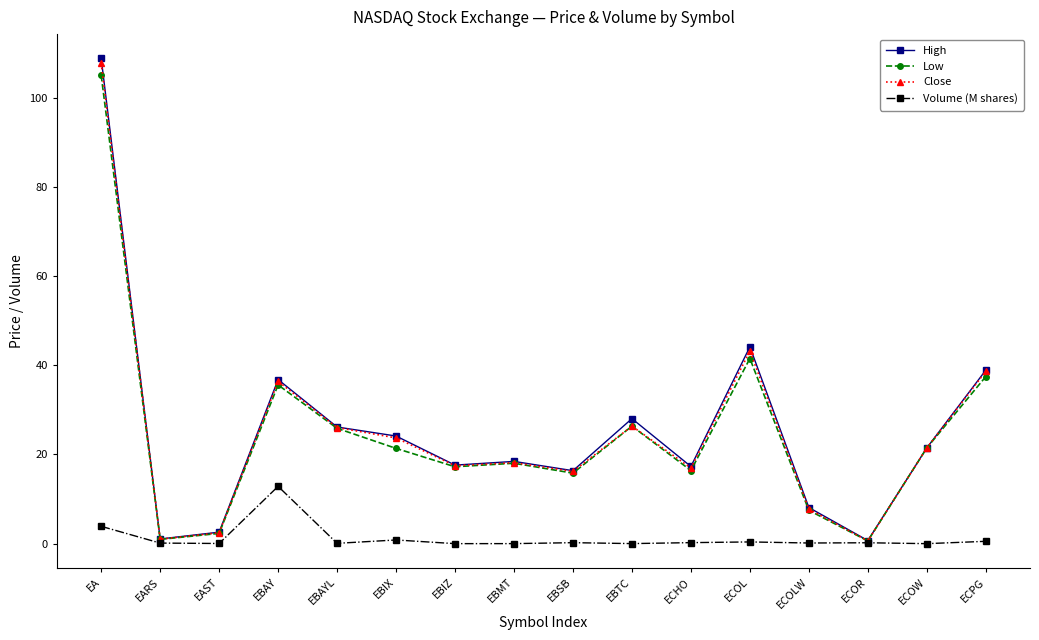

At which label is Close closest to 54?

ECOL